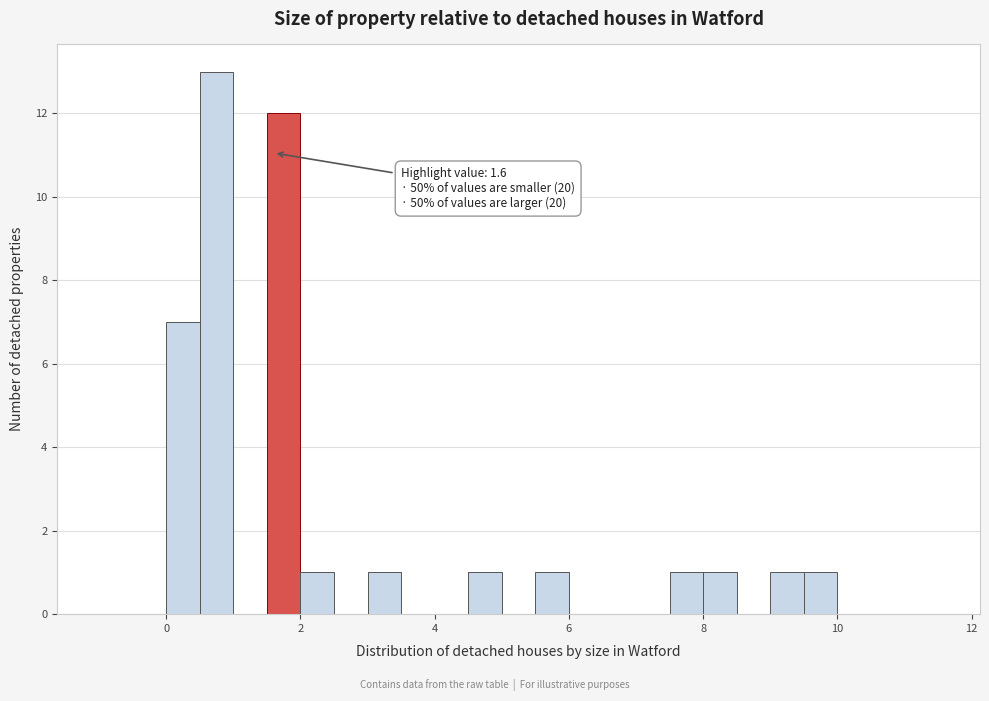

Around what value on the x-axis is the tallest bar? Give the approximate position of its centre, as read against the axis.

0.8